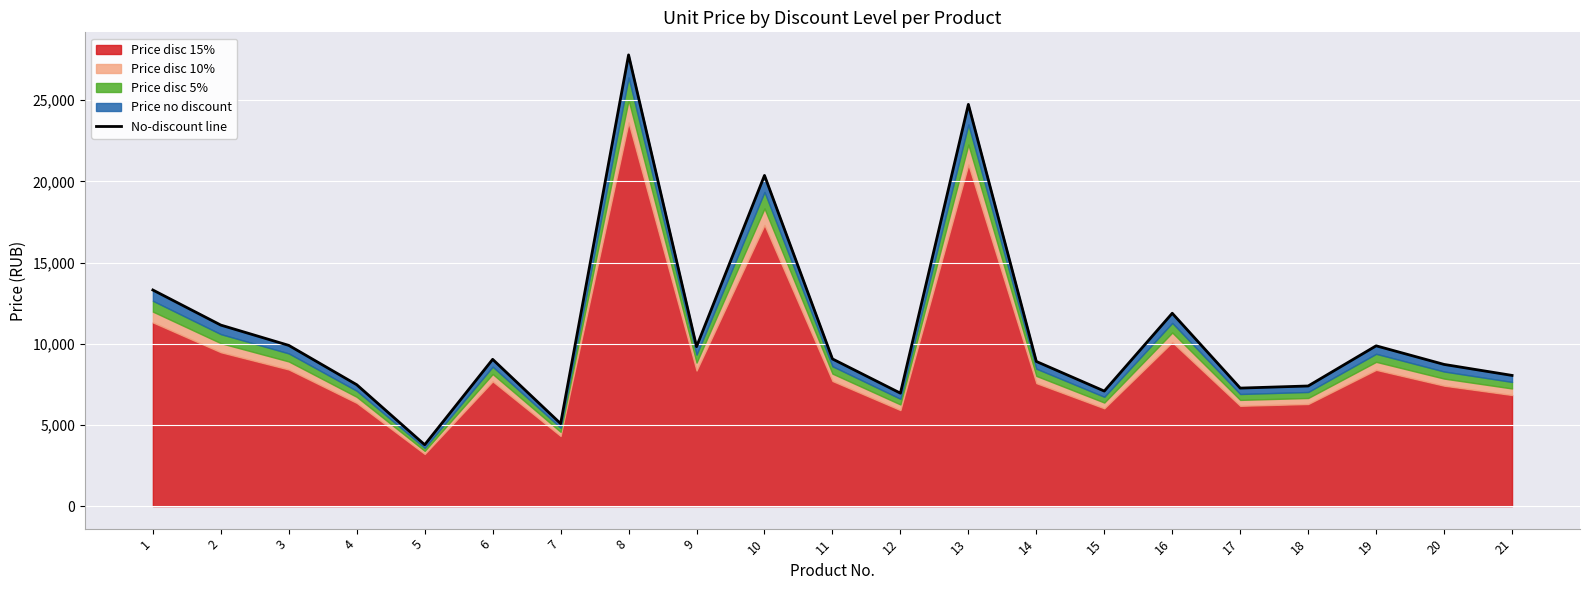

True or false: the data shows 14835.1 at 14.

False